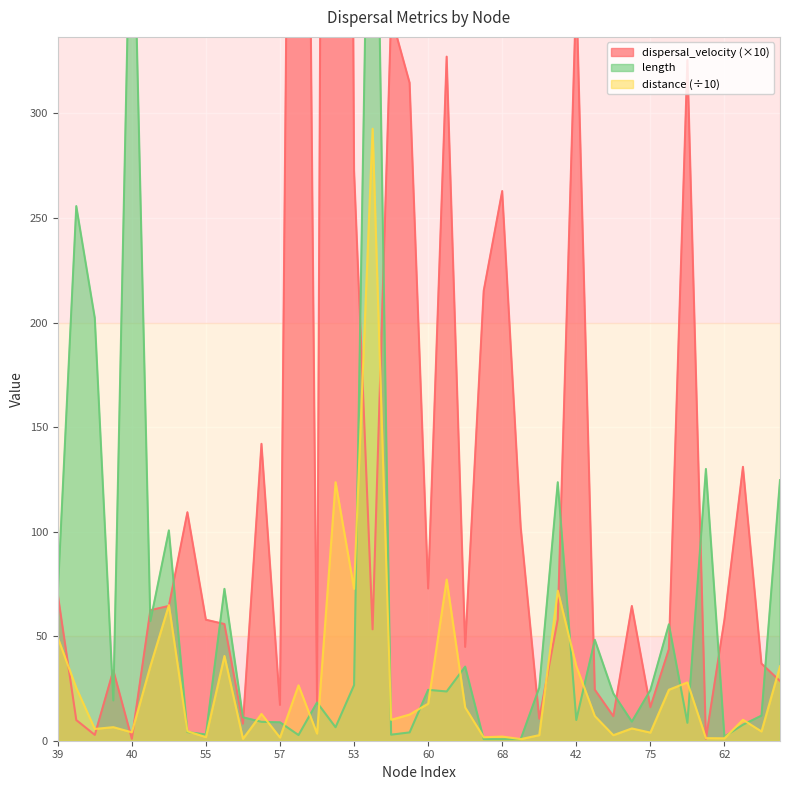

What is the highest value of the distance (÷10) series?

292.7